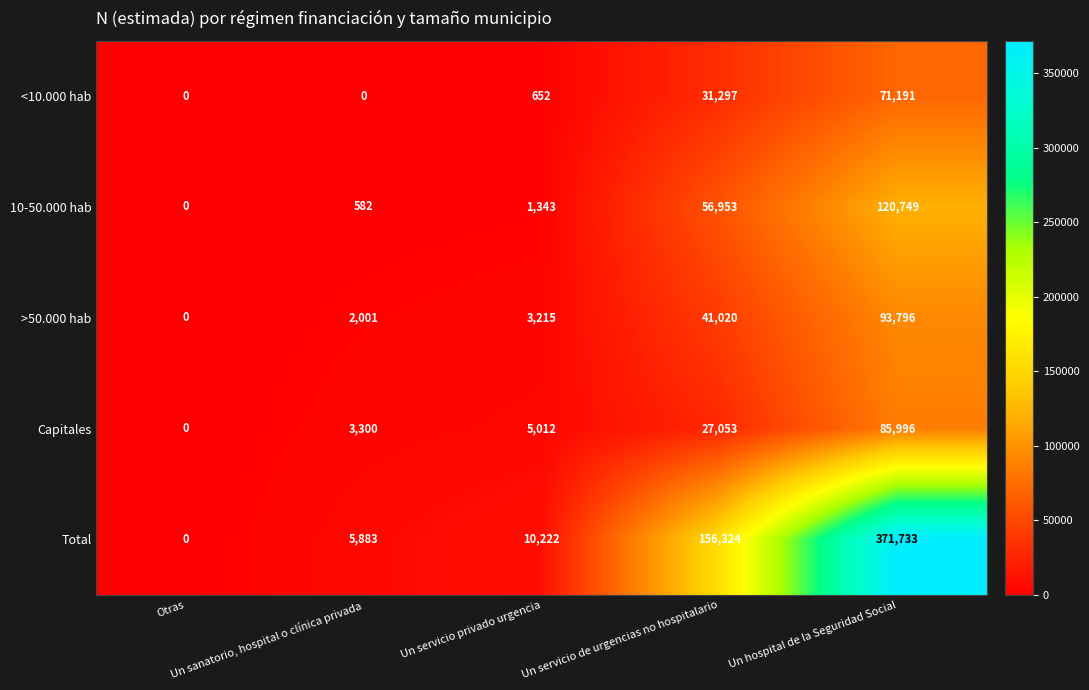

What is the difference between the maximum and second lowest values in the Capitales series?

82696